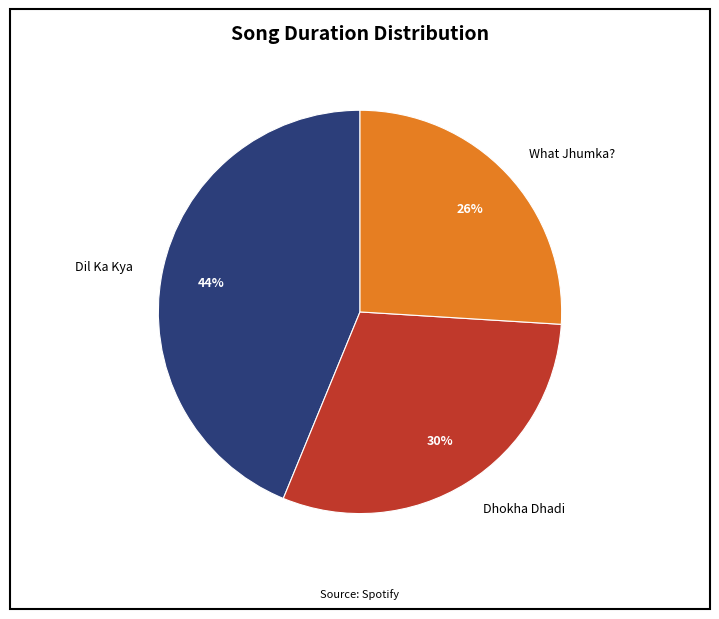

Which category has the smallest portion of the pie?

What Jhumka?